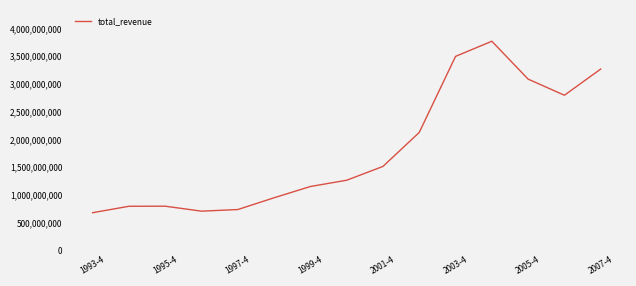

What is the maximum value shown in the chart?

3767451382.1